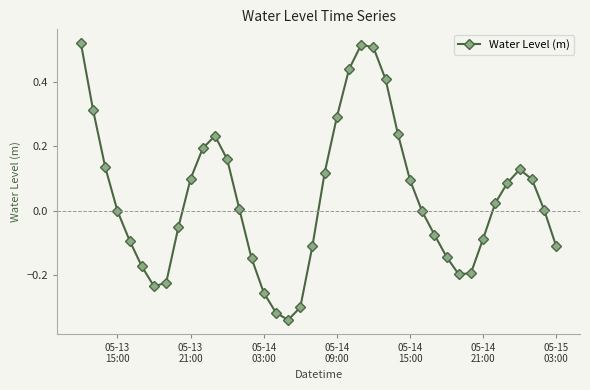

What is the sum of all values?

1.6